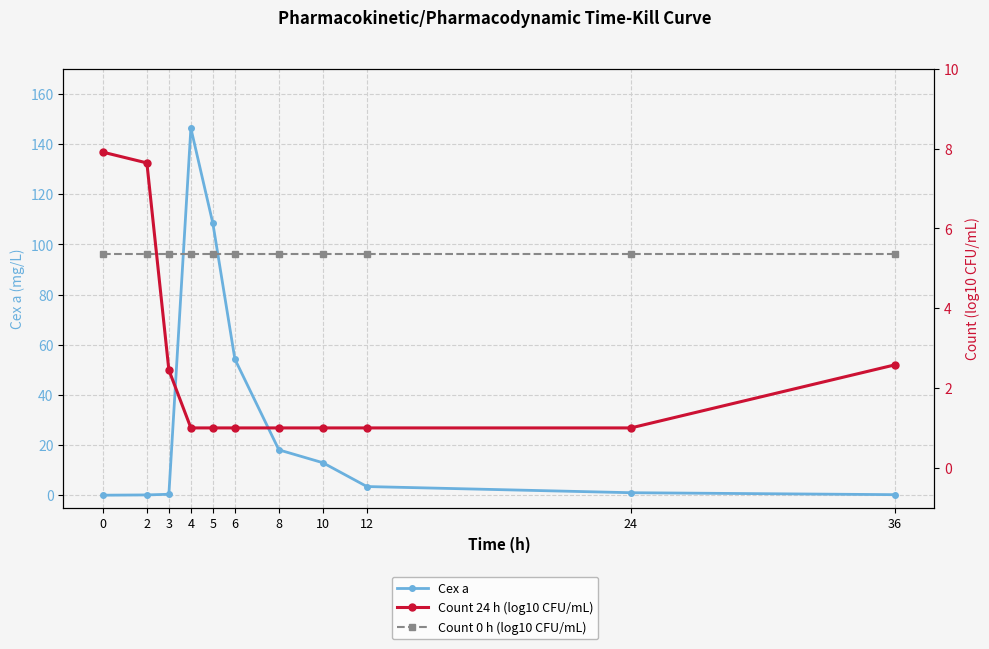

Reading left to right, what are all the values shown in this chart?

Cex a: 0.0	0.1	0.4	146.3	108.3	54.2	18.1	12.9	3.5	1.0	0.2
Count 24 h (log10 CFU/mL): 7.9	7.6	2.5	1.0	1.0	1.0	1.0	1.0	1.0	1.0	2.6
Count 0 h (log10 CFU/mL): 5.4	5.4	5.4	5.4	5.4	5.4	5.4	5.4	5.4	5.4	5.4